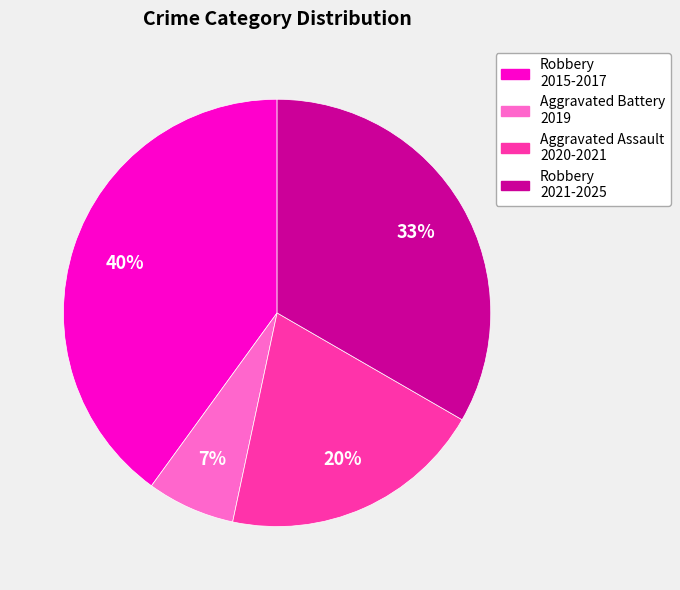

Does any single category account for the majority?

No